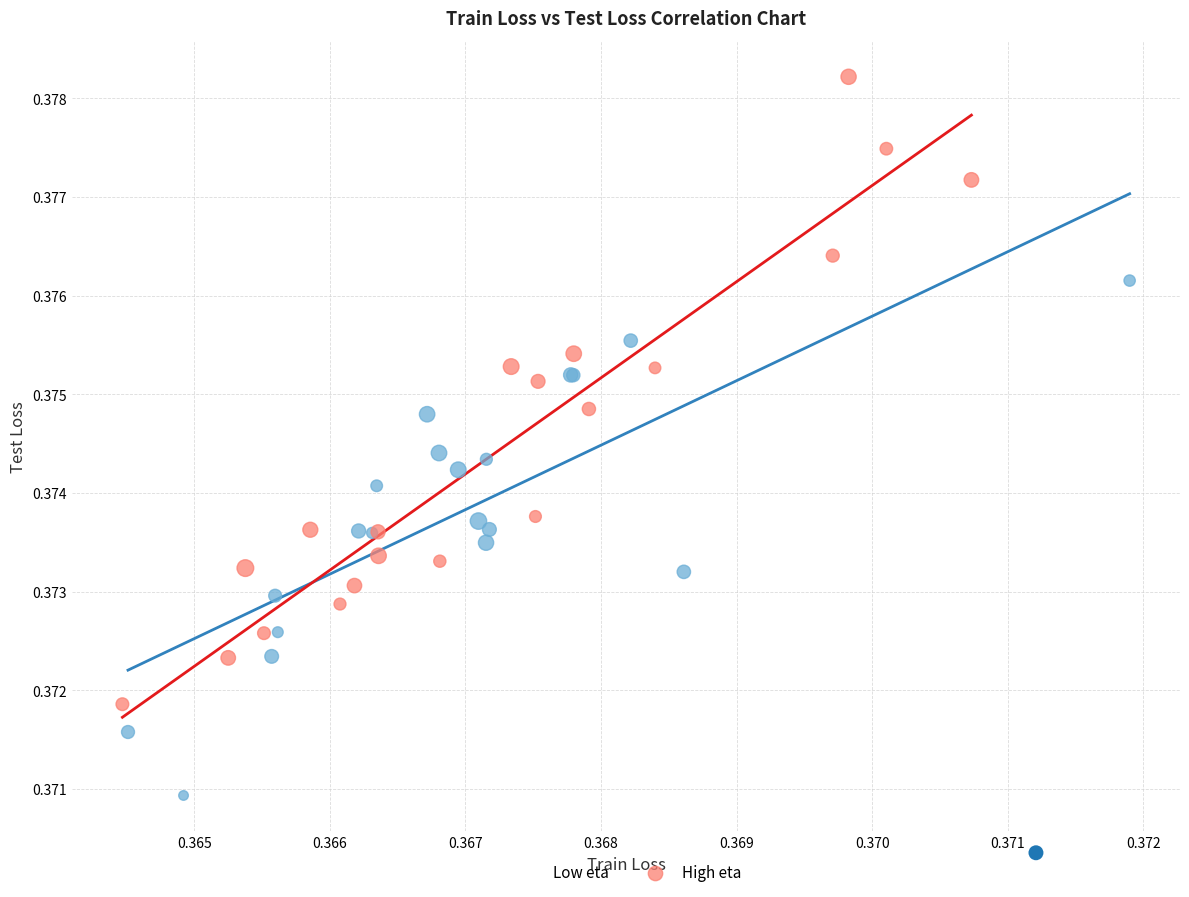

Which series has the widest spread of Y values?

High eta